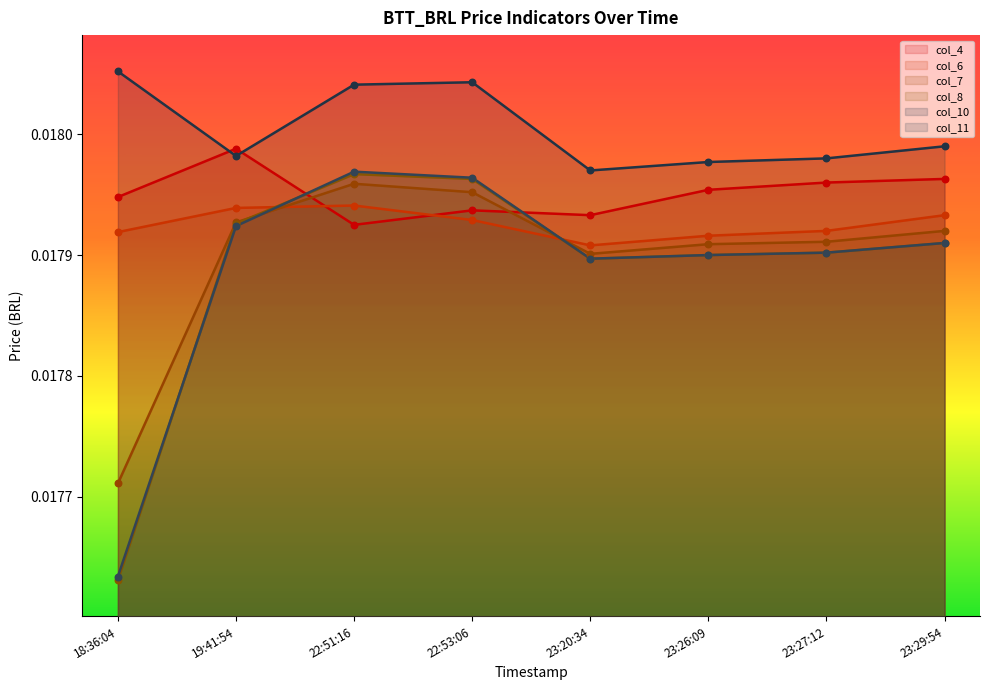

Is the value of col_11 at 23:27:12 greater than the value of col_10 at 22:51:16?

No